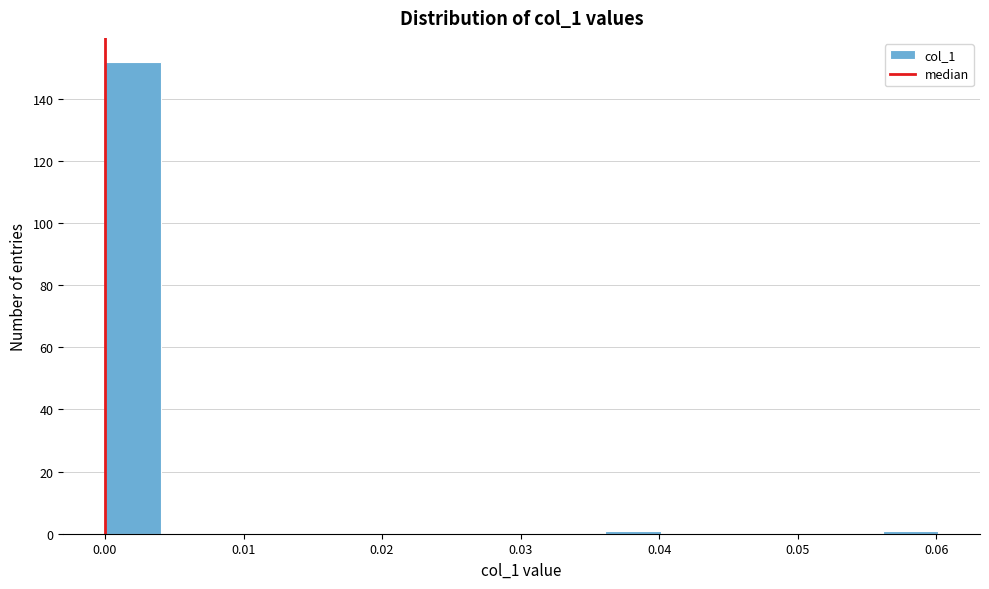

Reading left to right, transcribe this chart: for each bar, give the range it covers on the x-axis and its height. Neither the bar edges nor the heights are printed on the chart, so give them approximately, as read against the axes.

0.000 to 0.004: 152
0.004 to 0.008: 0
0.008 to 0.012: 0
0.012 to 0.016: 0
0.016 to 0.020: 0
0.020 to 0.024: 0
0.024 to 0.028: 0
0.028 to 0.032: 0
0.032 to 0.036: 0
0.036 to 0.040: under 2
0.040 to 0.044: 0
0.044 to 0.048: 0
0.048 to 0.052: 0
0.052 to 0.056: 0
0.056 to 0.060: under 2